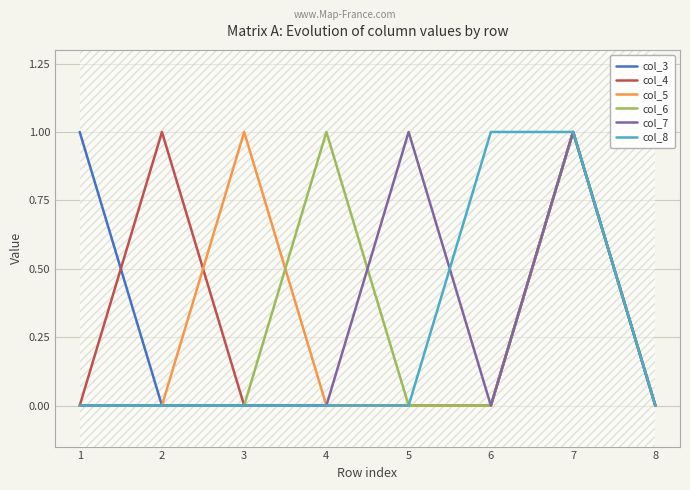

What is the greatest value displayed?

1